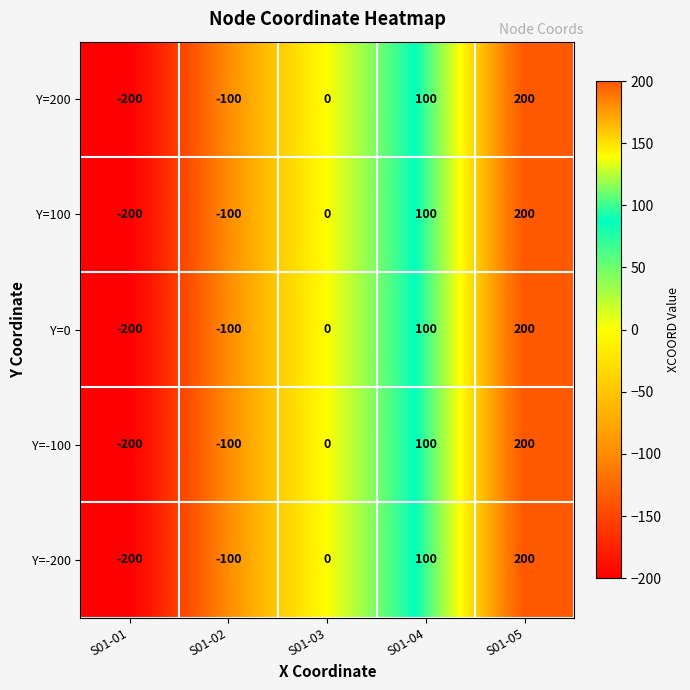

The value of Y=-100 at S01-02 is -48. True or false?

False